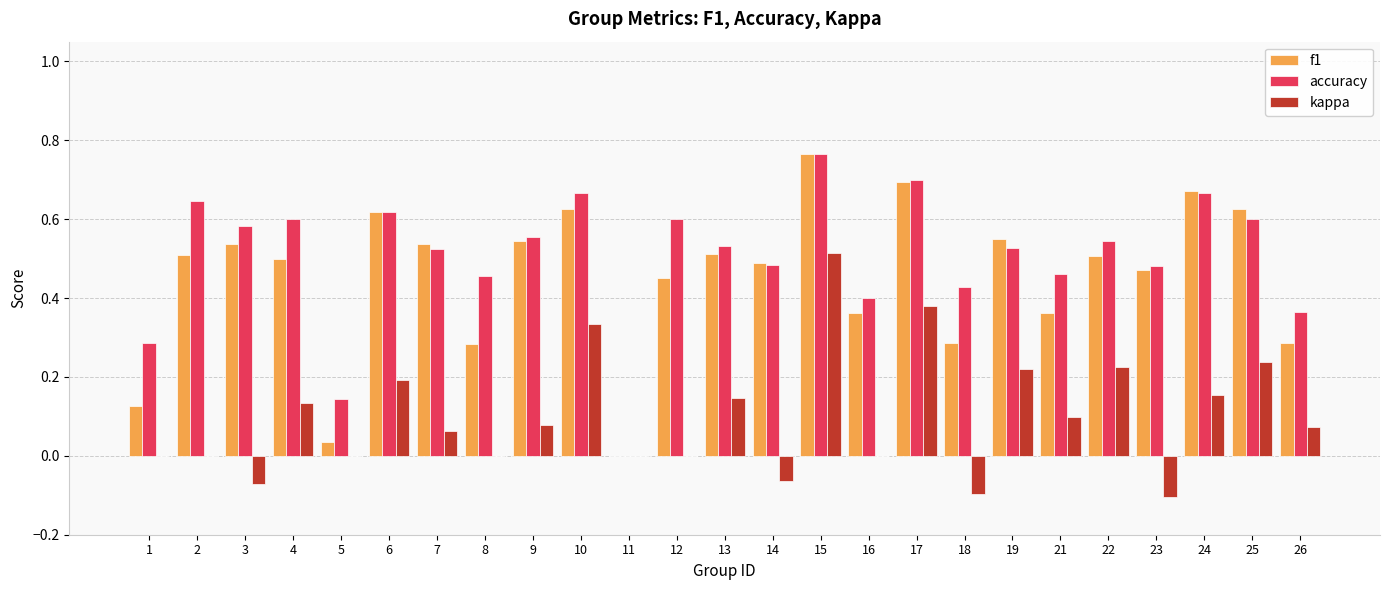

What is the sum of the accuracy values at 10 and 7?

1.2